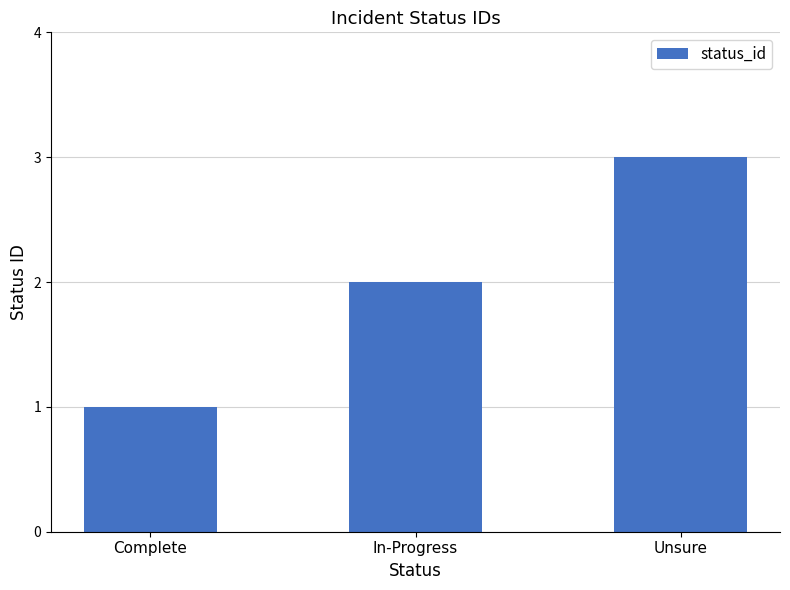

What is the greatest value displayed?

3